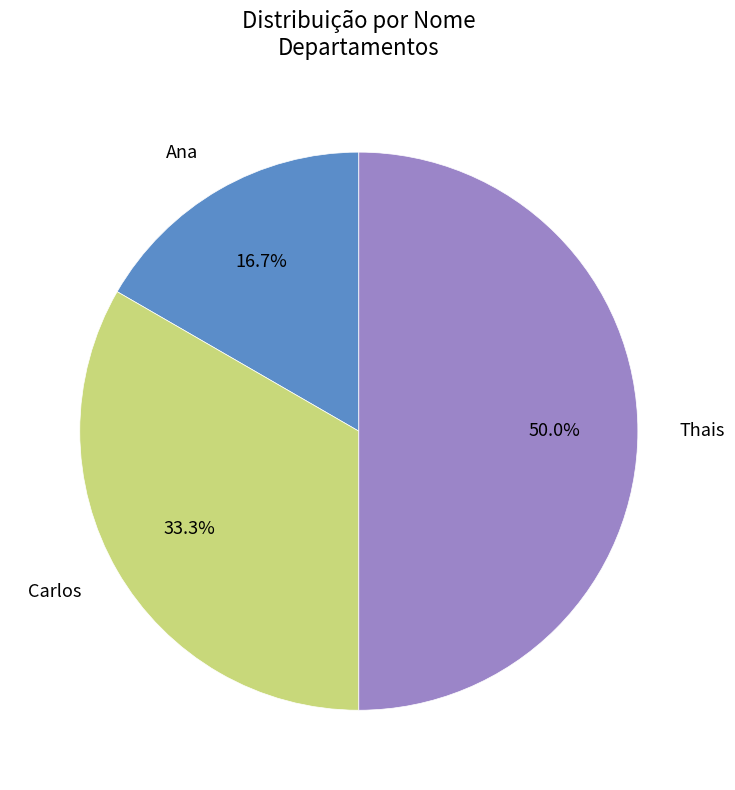

To the nearest percent, what is the difference between the Ana and Thais slice percentages?

33%